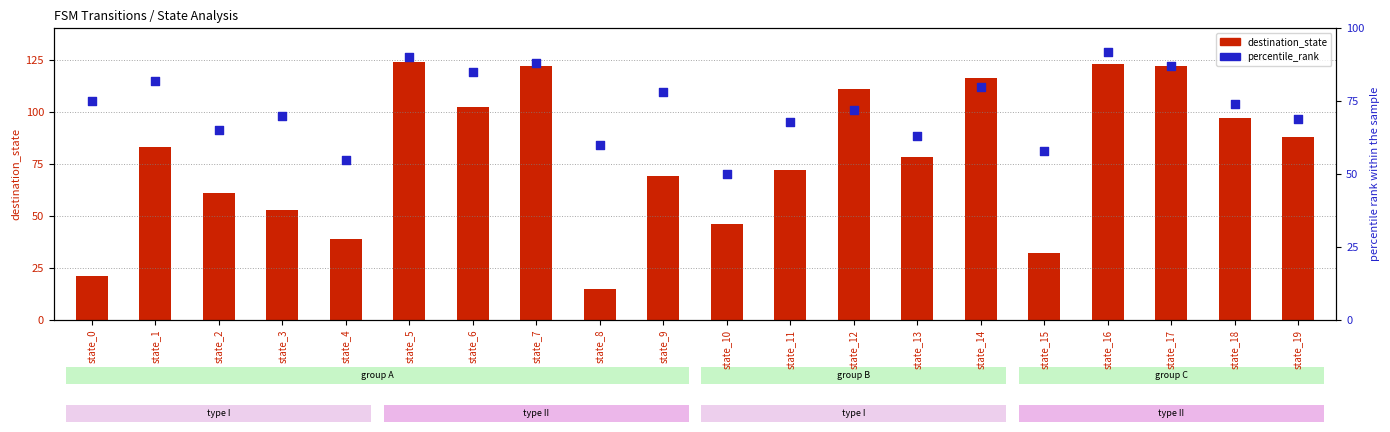

What is the total value across all series at state_1?

165